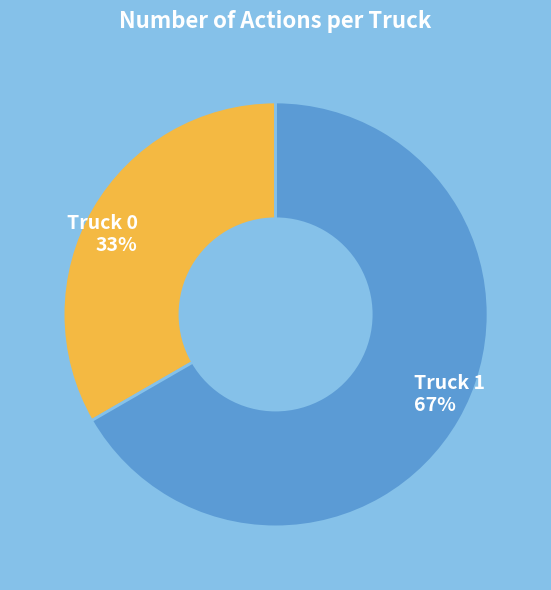

To the nearest percent, what is the average slice percentage?

50%